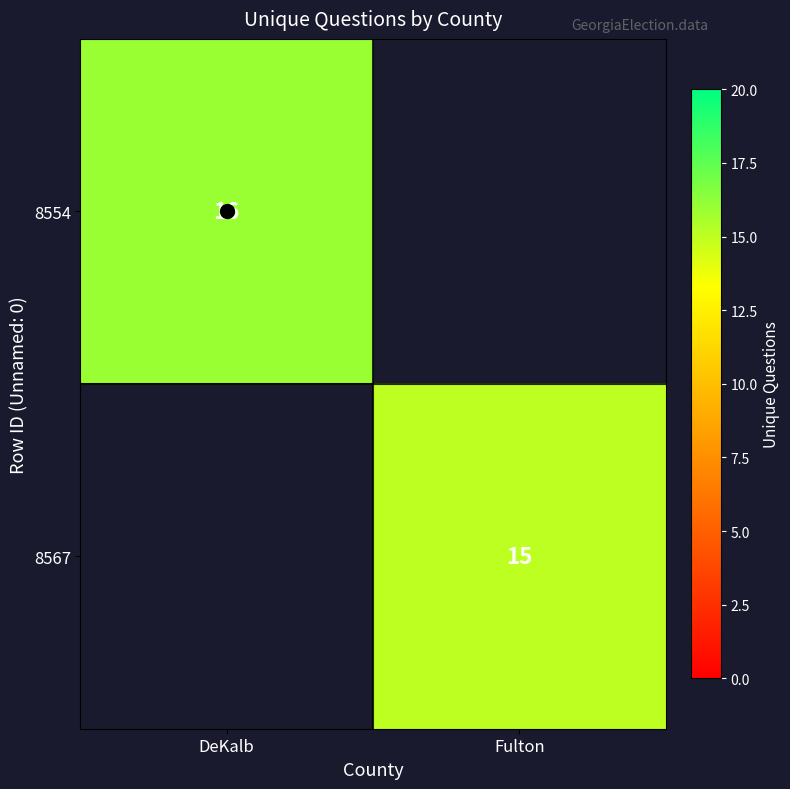

The 8554 series shows 23.1 at DeKalb. True or false?

False